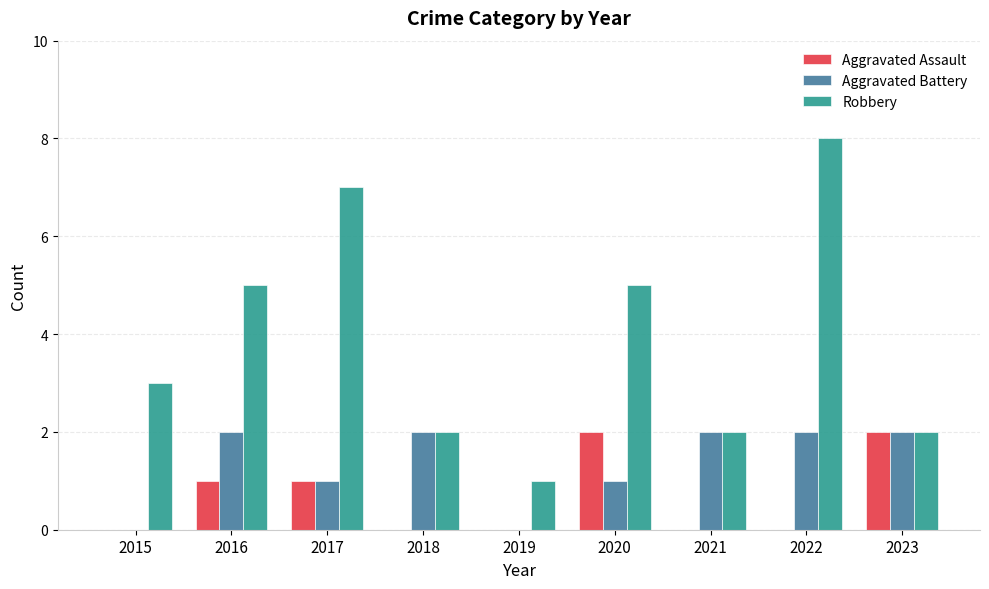

Are the bars horizontal?

No